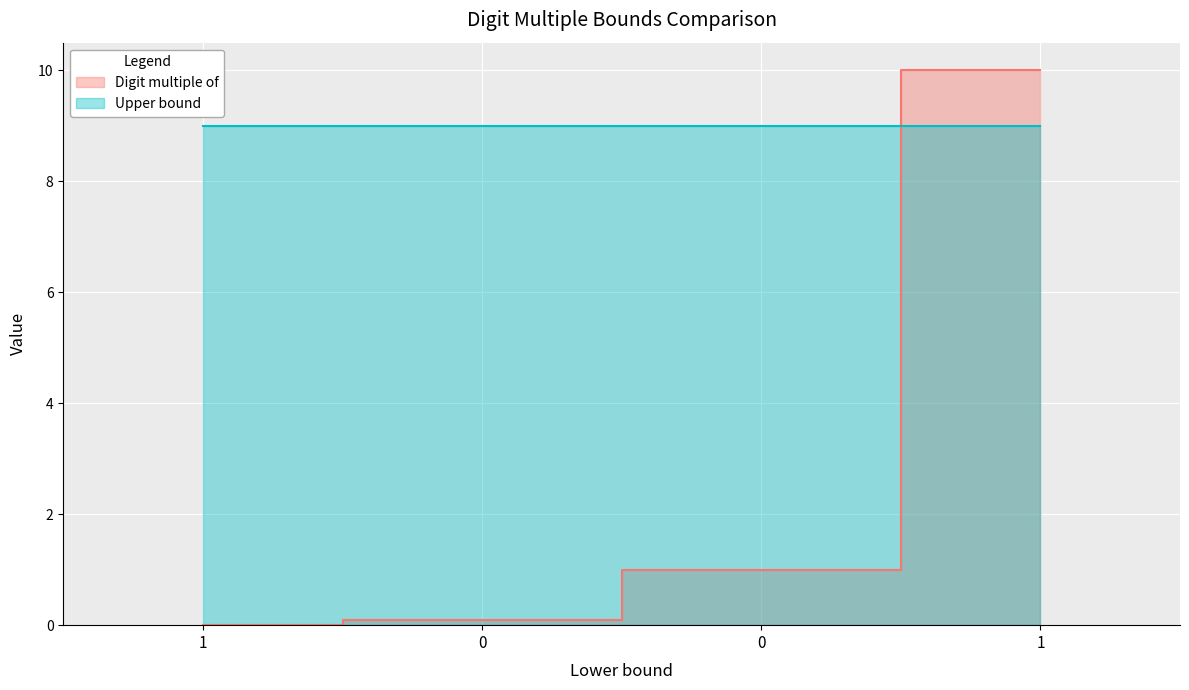

True or false: there are more than 2 points higher than both neighbors.

False